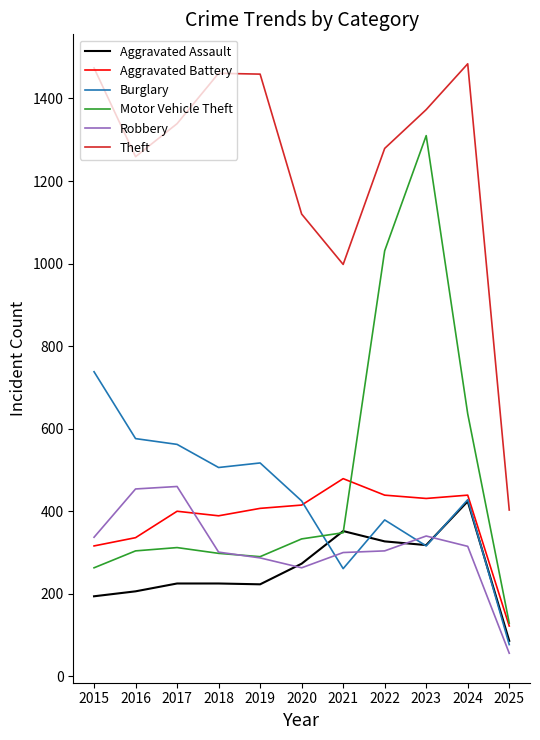

At which category does the chart reach its minimum across all series?

2025